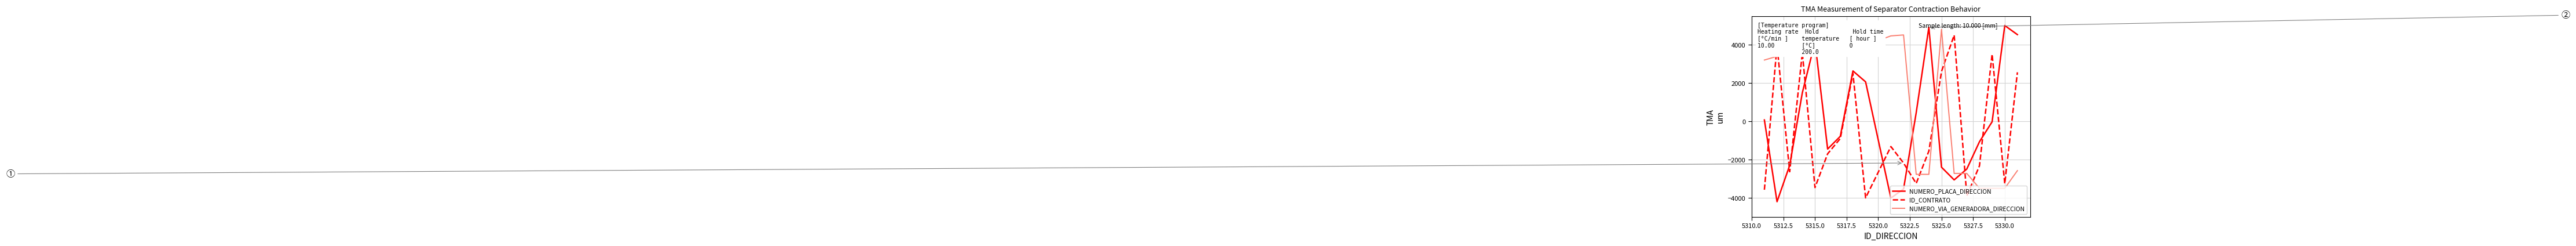

List the series in order of their overall mean, highest first.

NUMERO_VIA_GENERADORA_DIRECCION, NUMERO_PLACA_DIRECCION, ID_CONTRATO